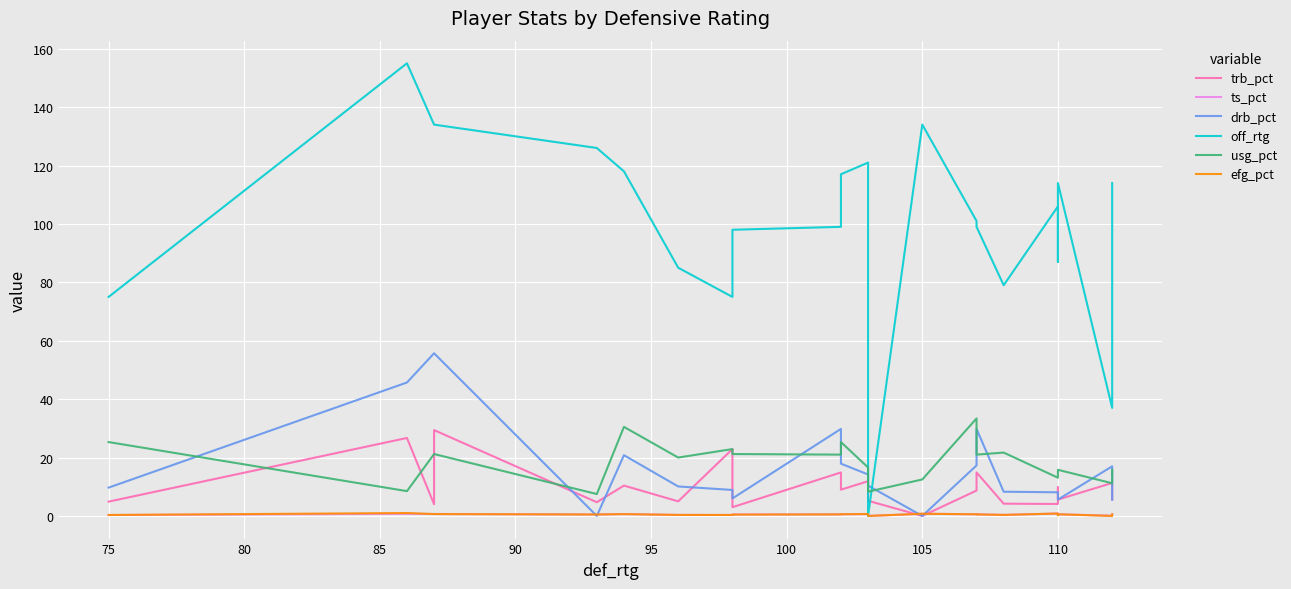

What is the difference between the maximum and minimum values in the efg_pct series?

1.0